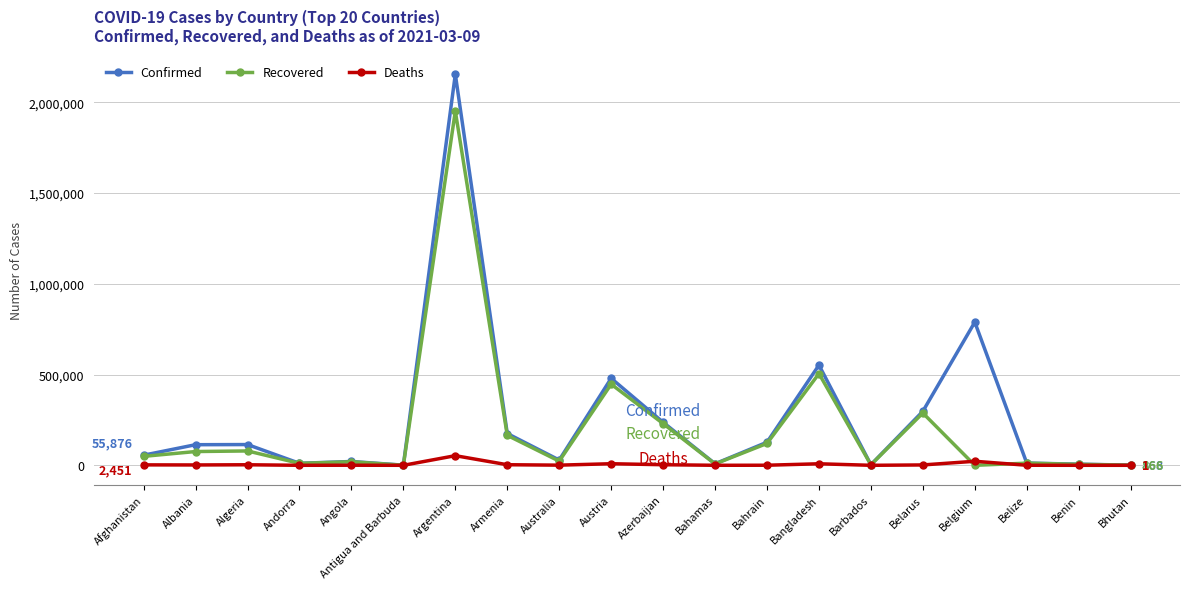

What value does the Confirmed series have at Benin, to the nearest 50?

6350